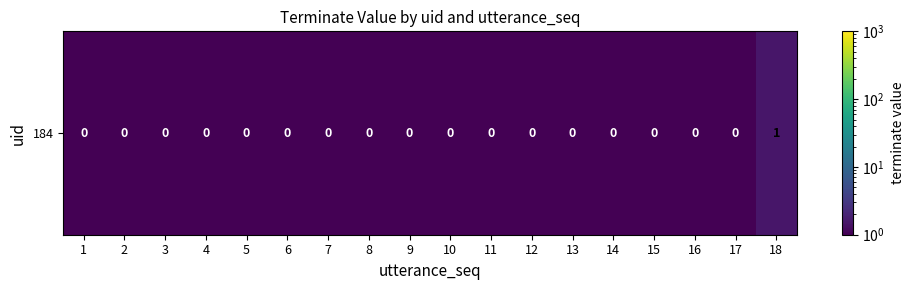

Rank the categories by value from lowest to highest.

1, 2, 3, 4, 5, 6, 7, 8, 9, 10, 11, 12, 13, 14, 15, 16, 17, 18